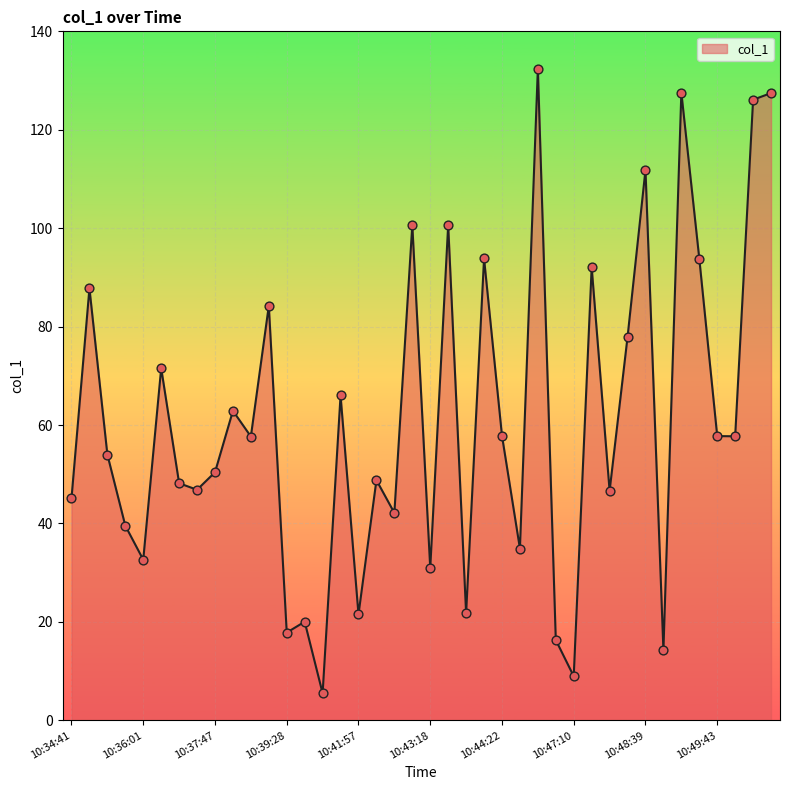

What is the difference between the maximum and minimum values?

126.9